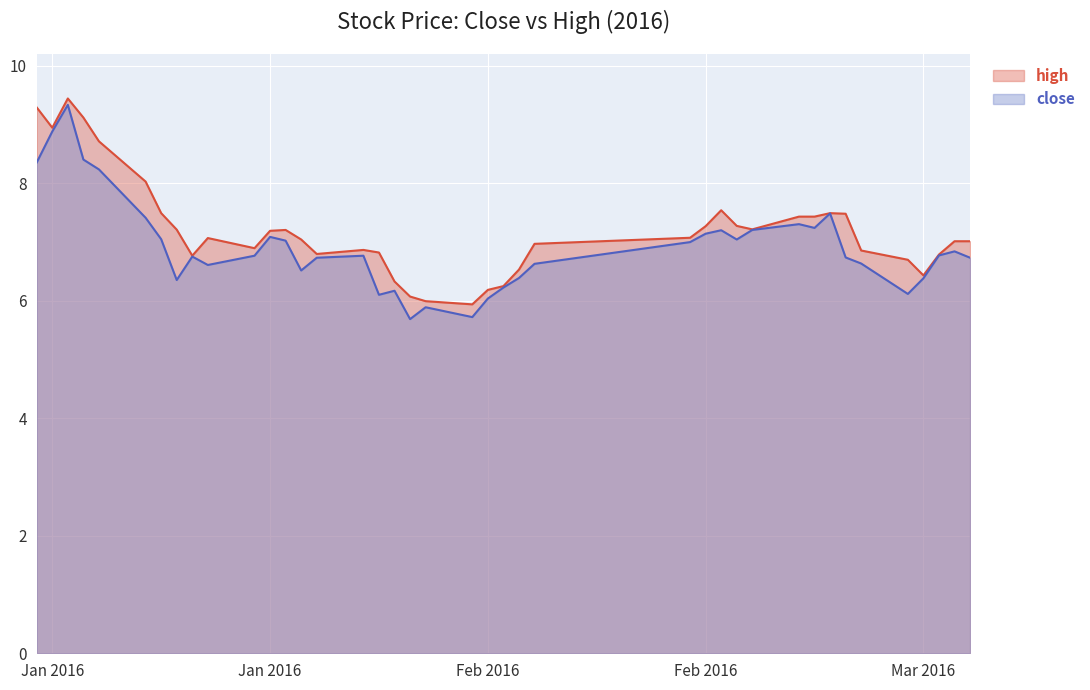

Which series has the widest spread of values?

close